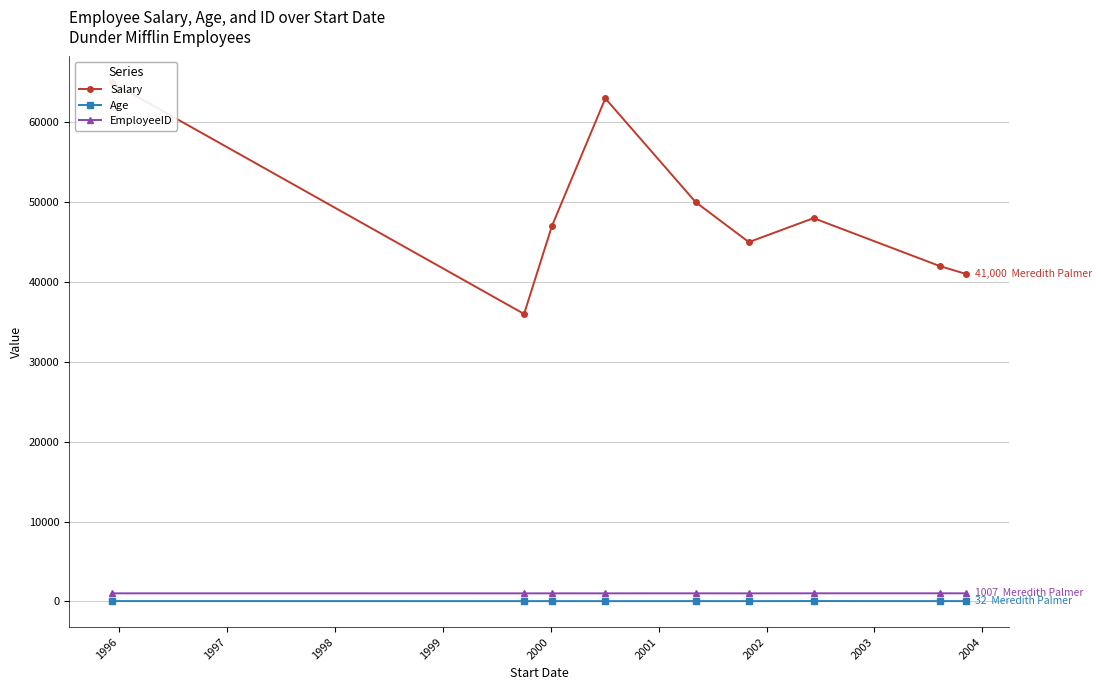

How many data points does each series have?

9